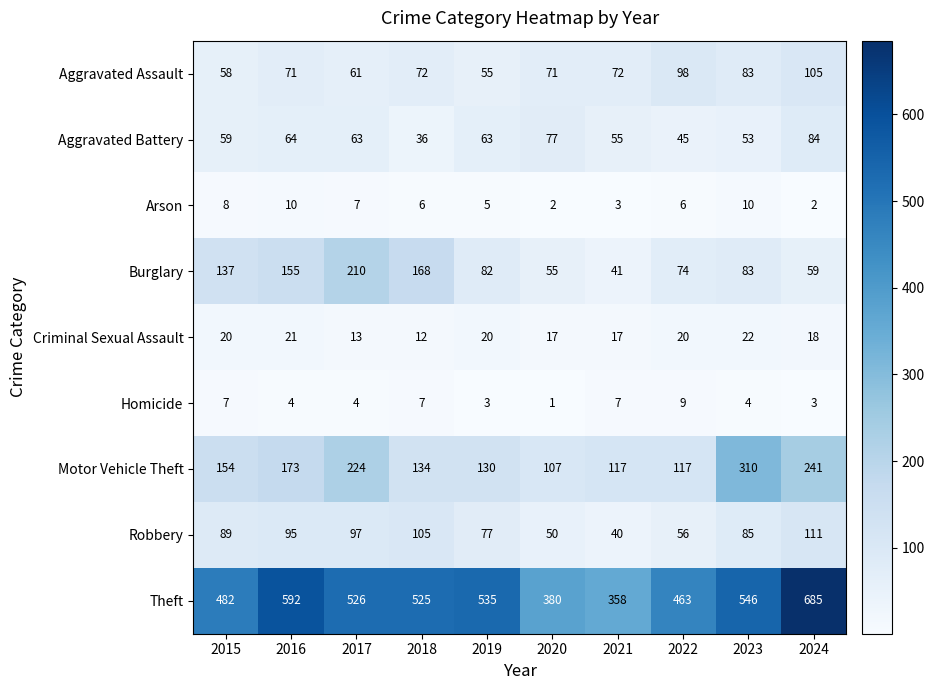

What is the difference between the highest and lowest values at 2017?

522